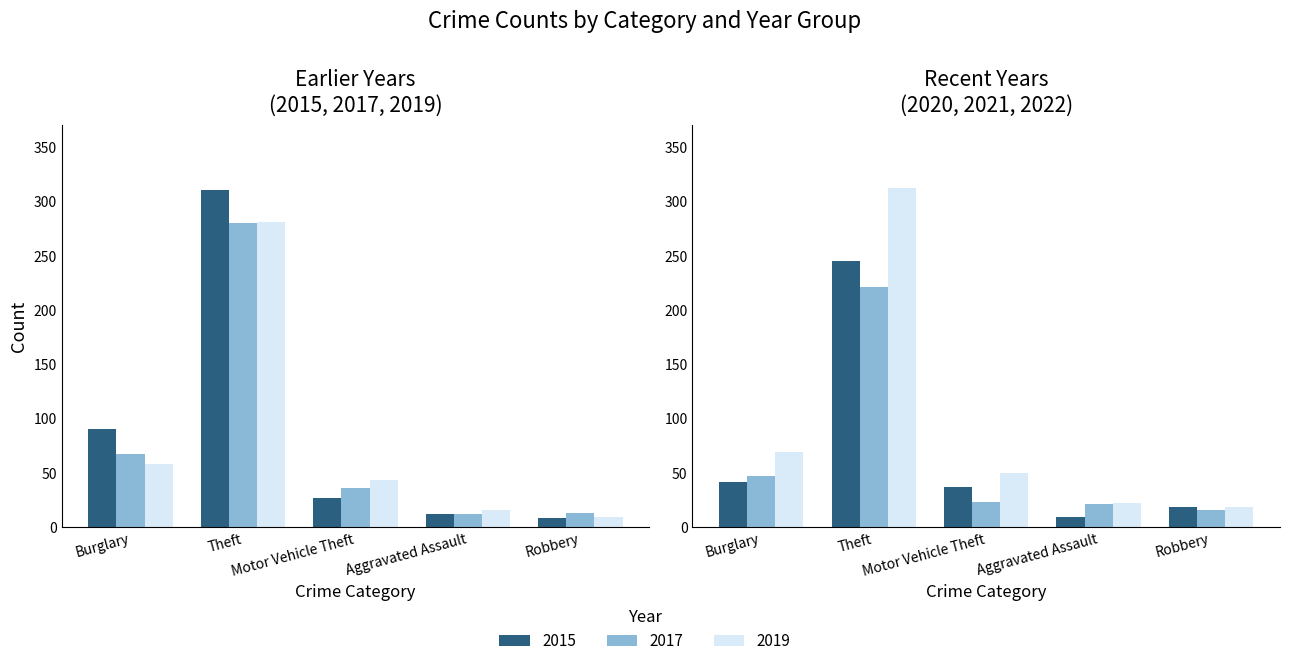

Are the bars grouped side by side (vs. stacked)?

Yes